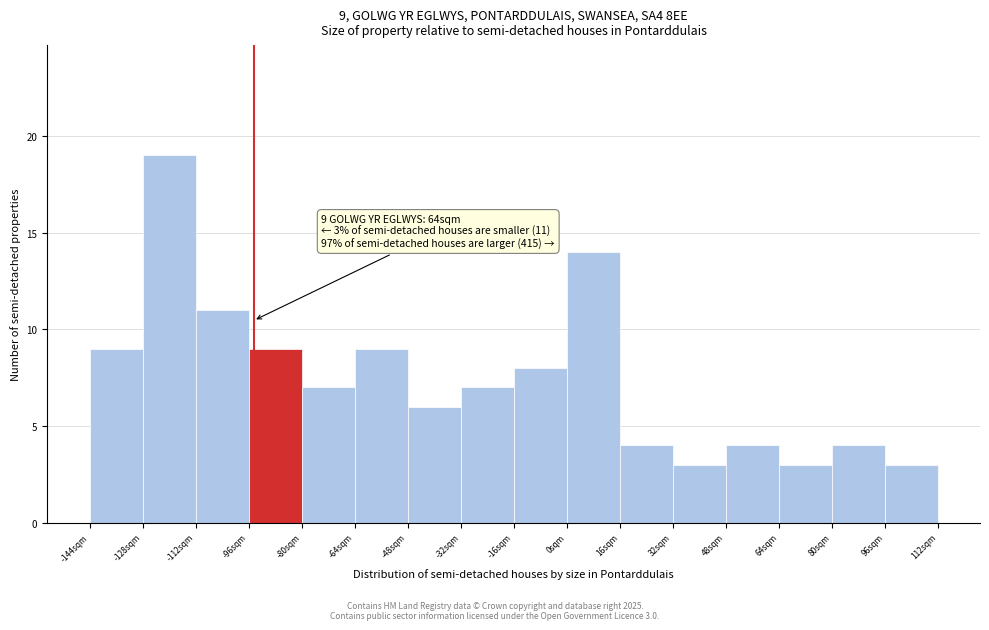

Which range on the x-axis has the tallest bar?

-128 to -112